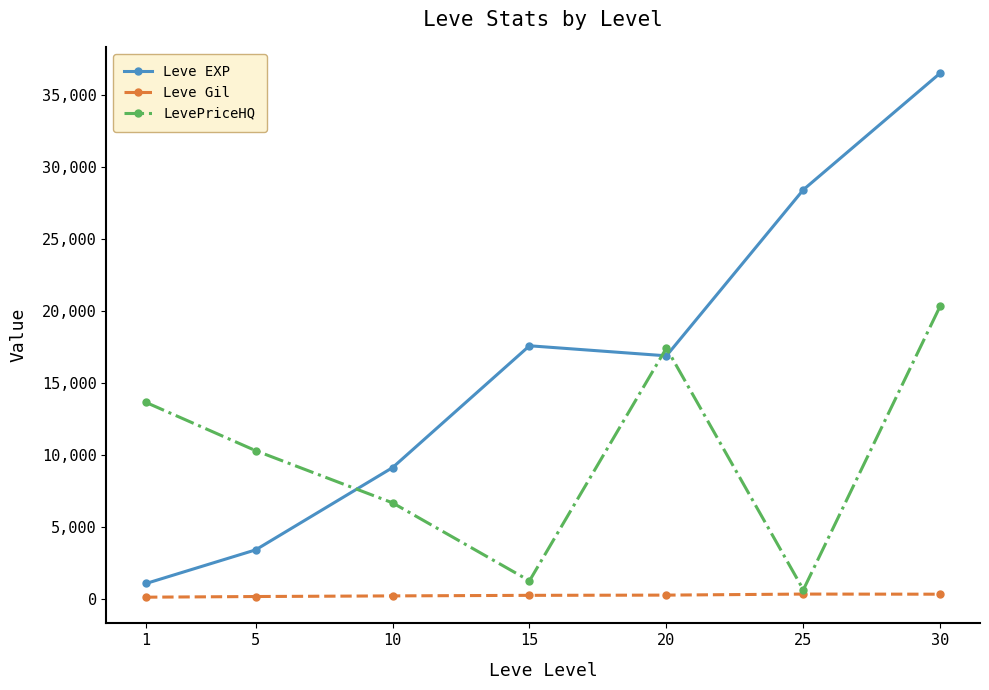

Which series has the largest range (max minus min)?

Leve EXP